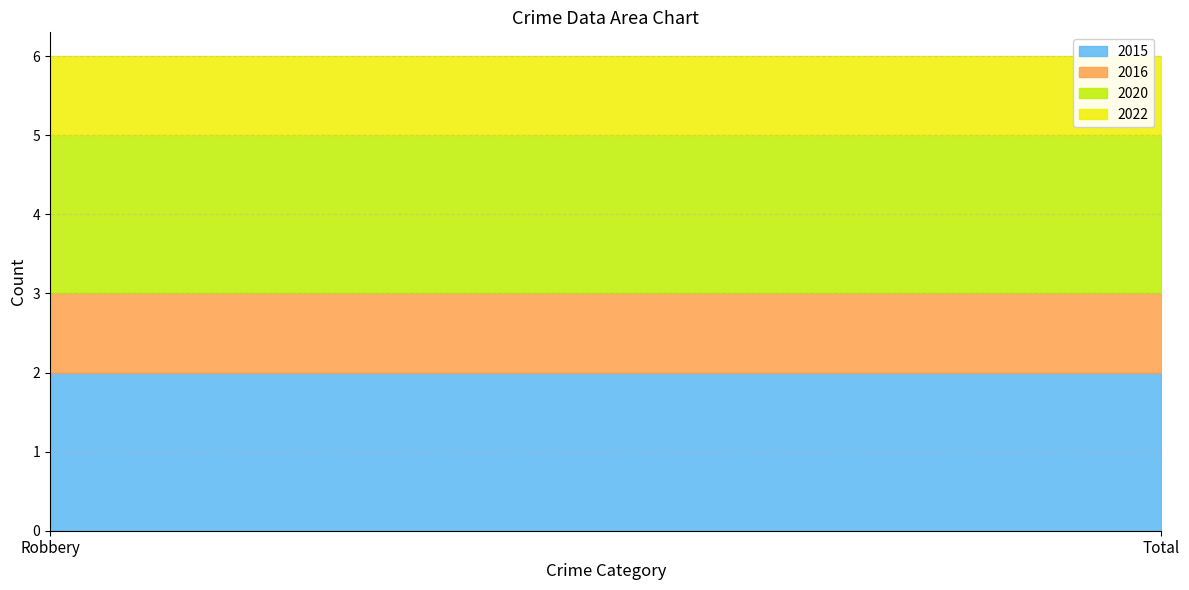

Which category has the lowest value across all series?

Robbery